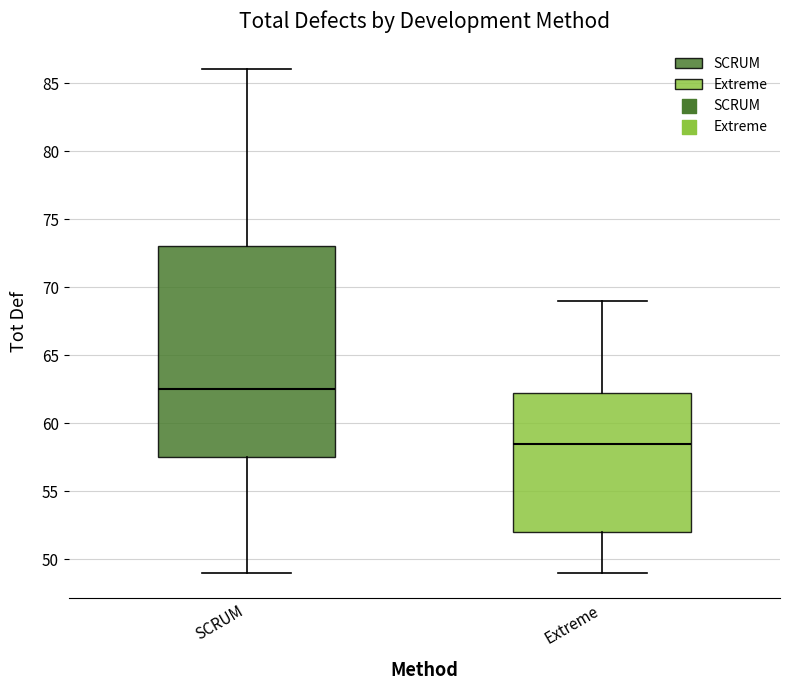

Which box has the highest median line?

SCRUM